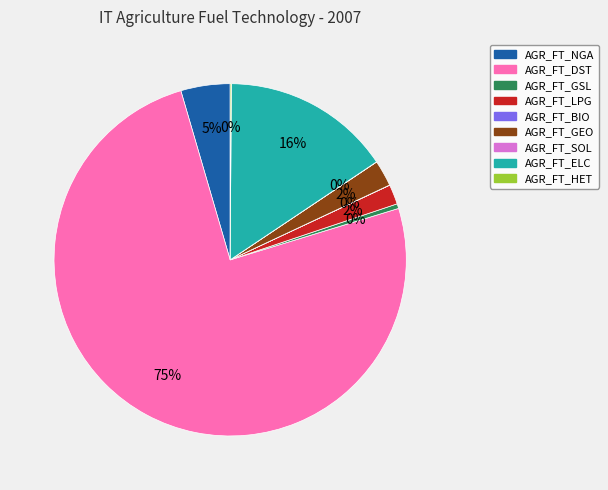

What percentage is the AGR_FT_LPG slice, to the nearest percent?

2%